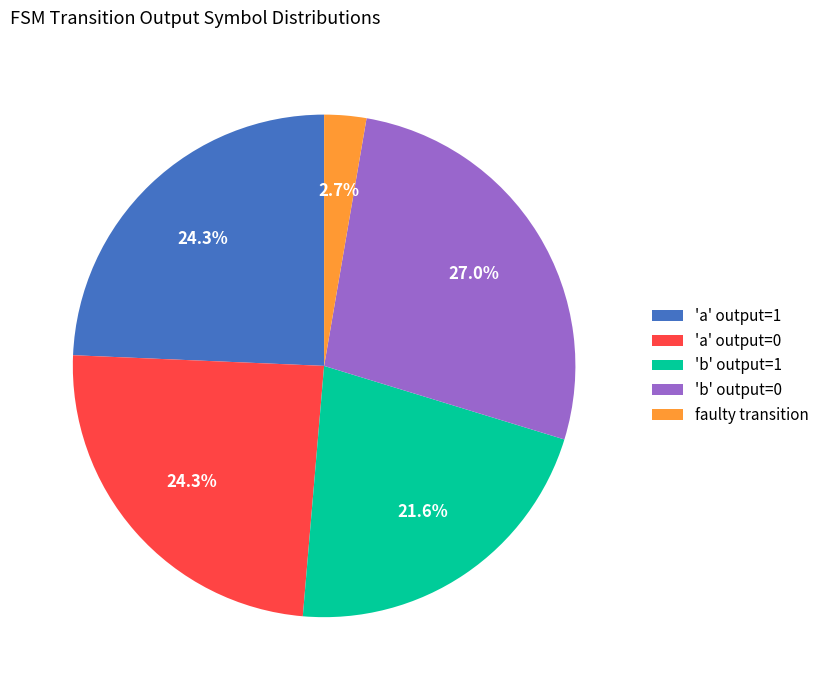

Does 'a' output=0 account for over 50% of the chart?

No